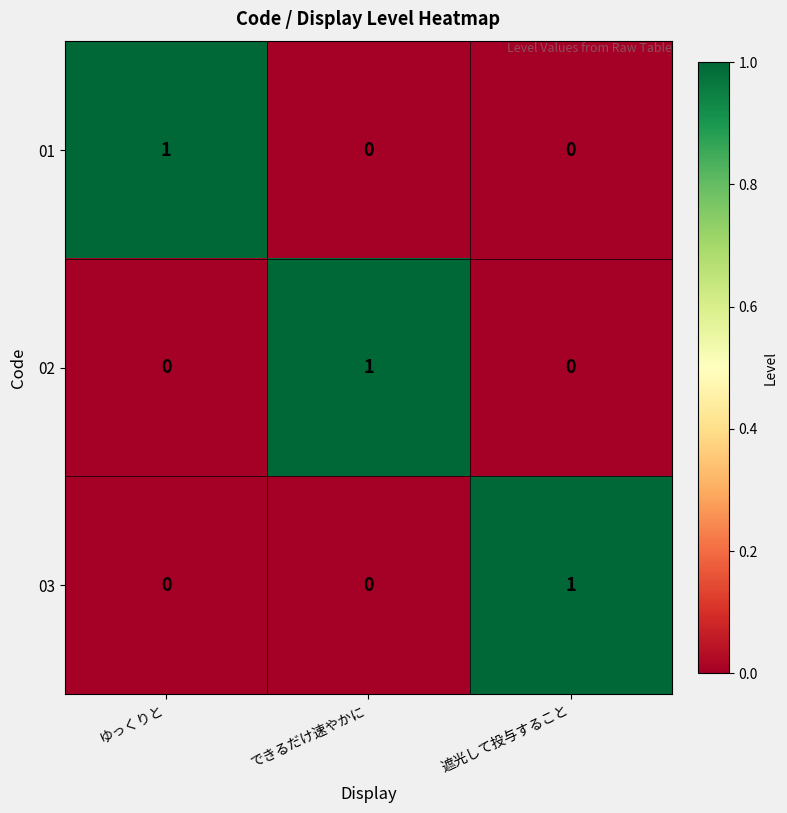

At how many categories does at least one series exceed 0?

3